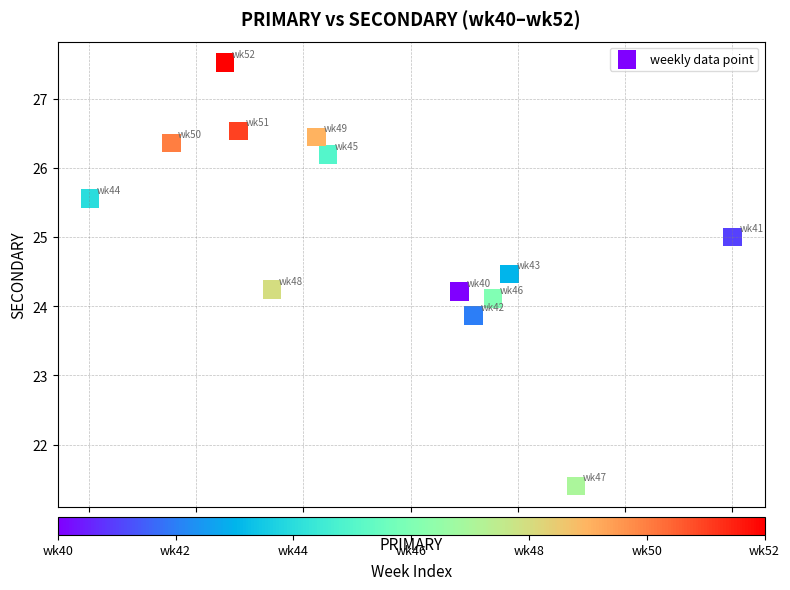

What is the range of Y values (max minus min)?

6.1